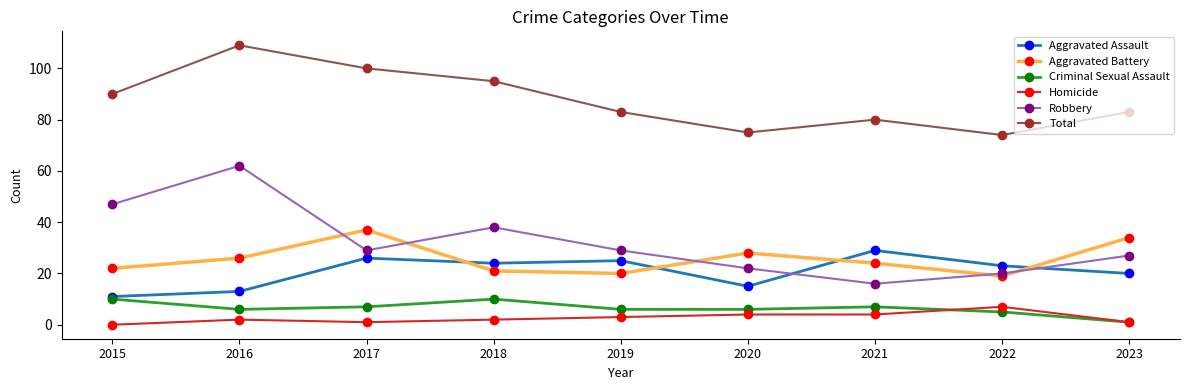

In Aggravated Battery, how many points are lower than both neighbors (excluding endpoints)?

2